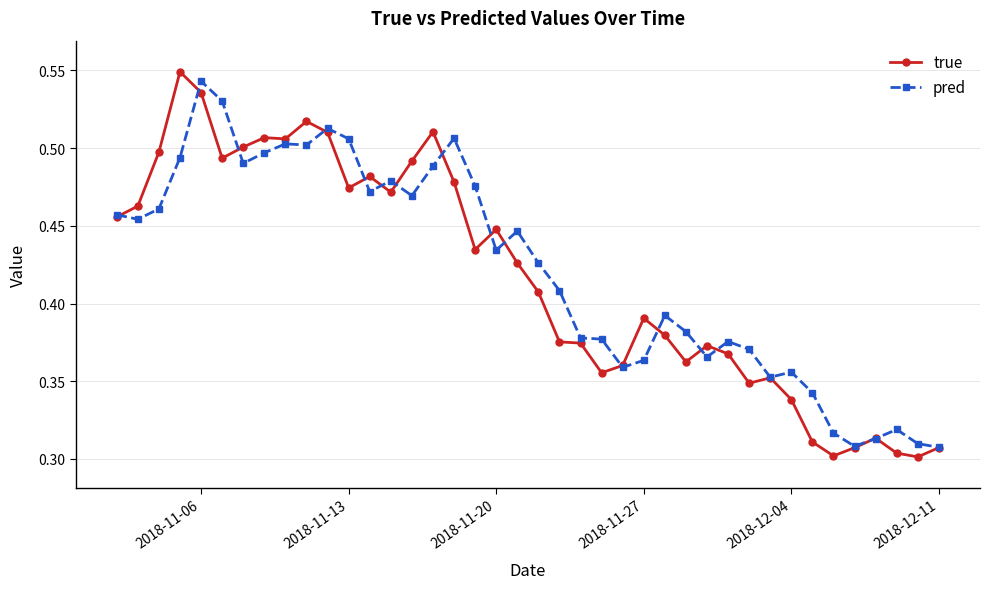

How many pred values are between 0 and 1?

40